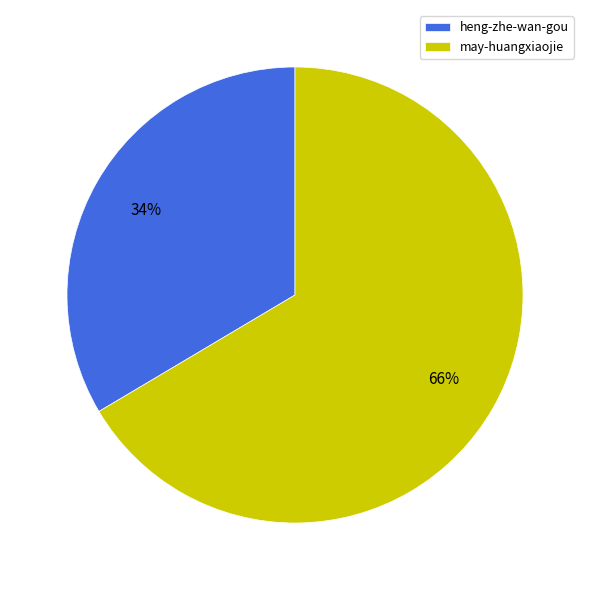

Is it true that heng-zhe-wan-gou is 34% of the pie?

True